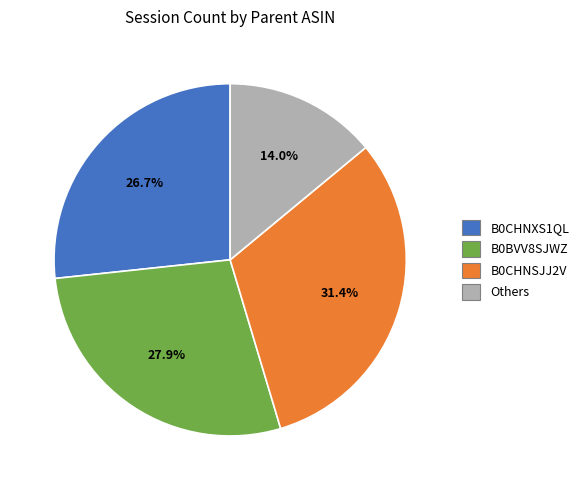

Is there a majority slice in this chart?

No